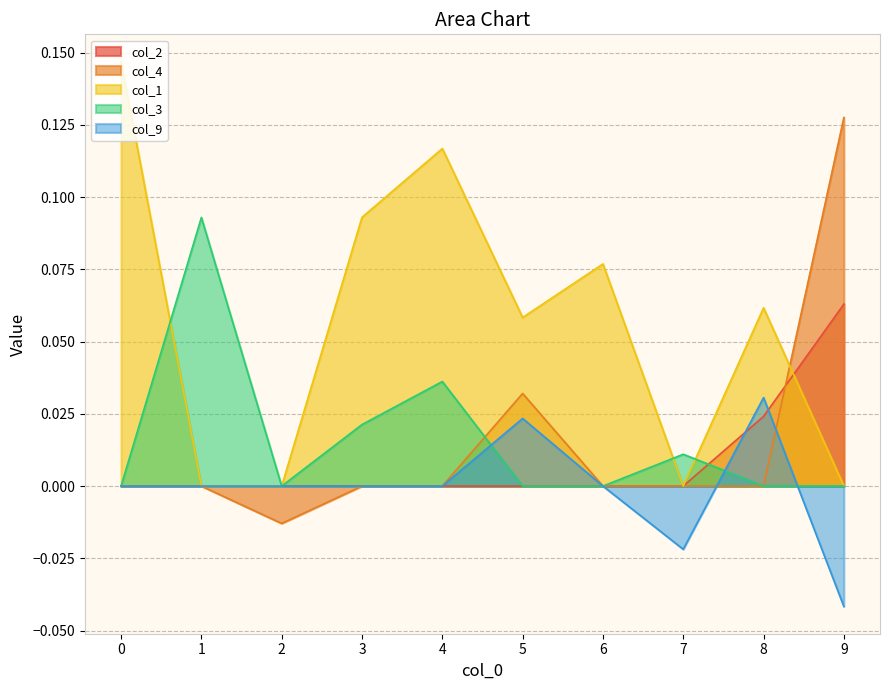

How many series are shown in this chart?

5